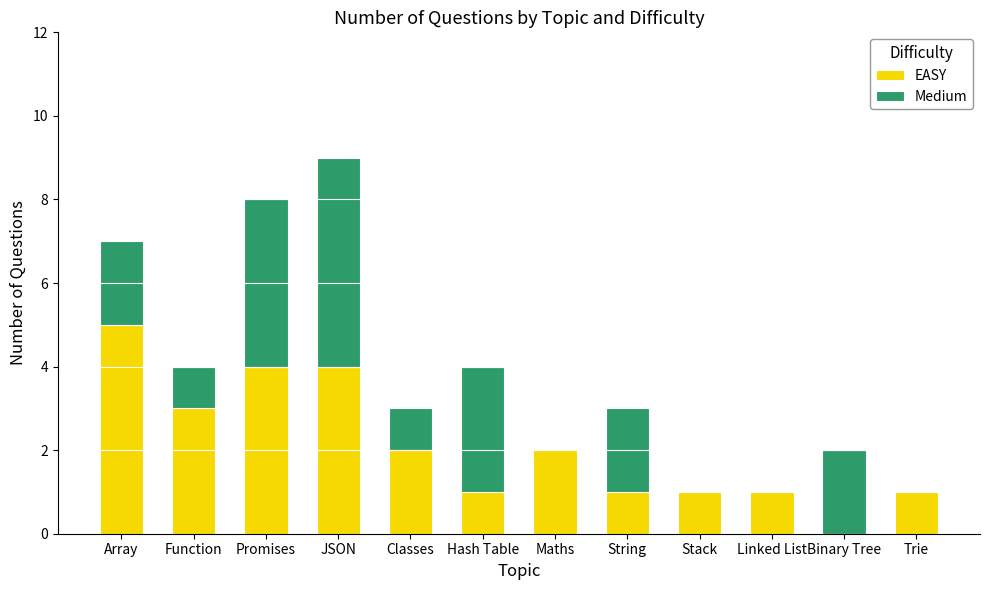

What is the sum of the EASY values at Array and Binary Tree?

5